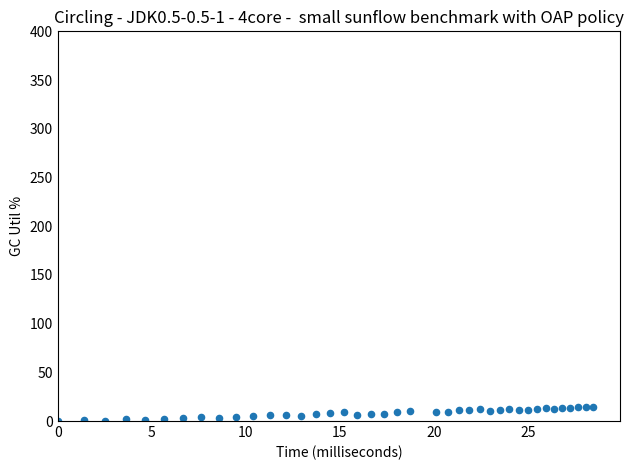

What is the range of X values (max minus min)?

28.5